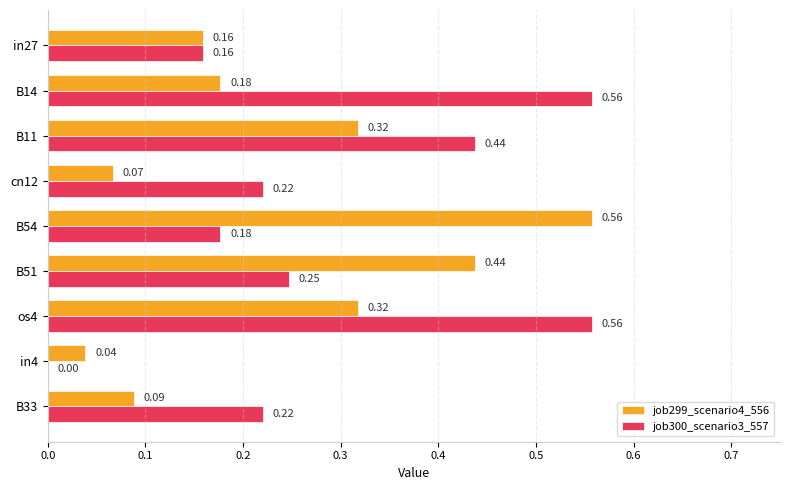

At which category is the sum across all series the highest?

os4